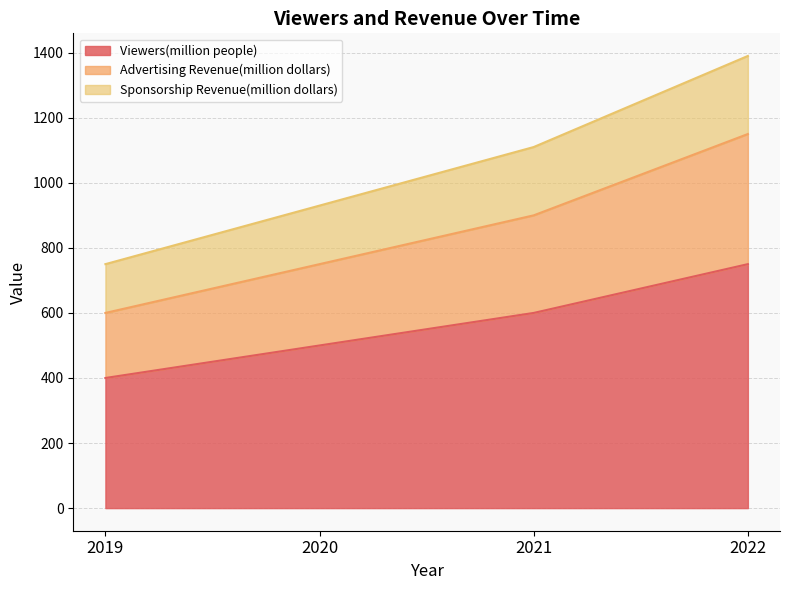

Which label corresponds to the largest value in the chart?

2022